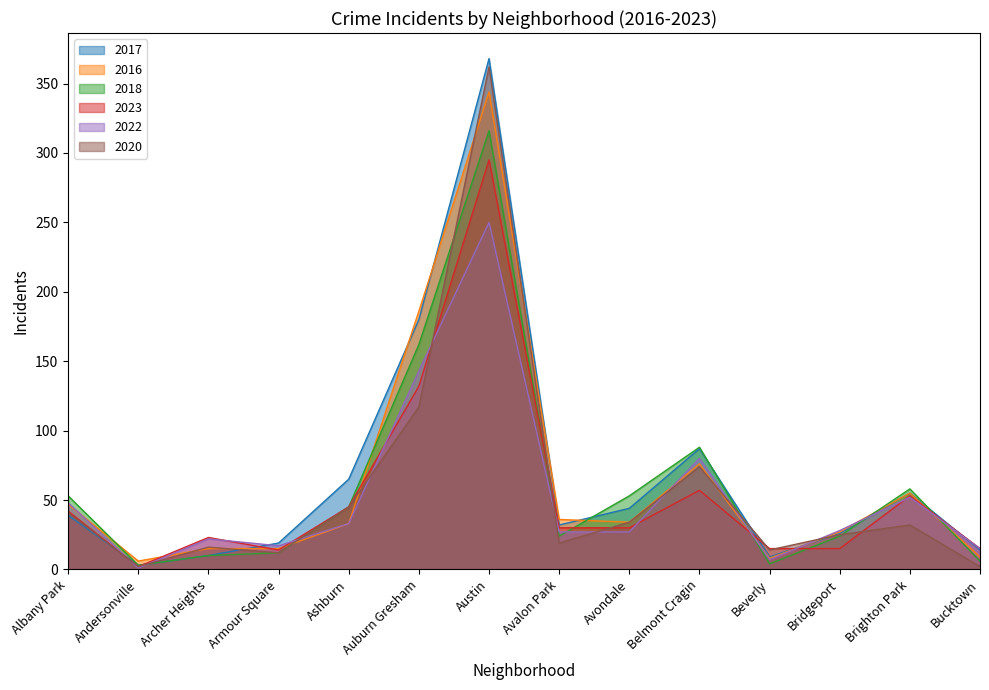

True or false: 2022 has more than 0 interior local peaks.

True